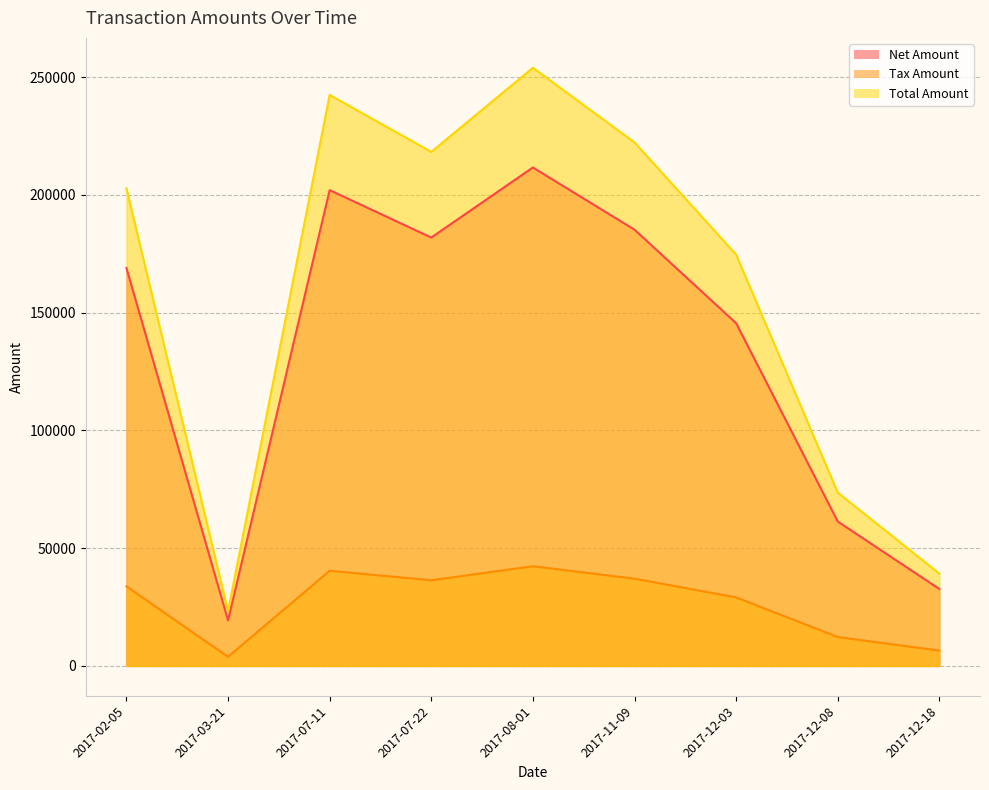

Reading right to left, list all the values displayed in this chart.

Net Amount: 32671.0	61332.0	145542.0	185249.0	211654.0	181900.0	202040.0	19352.0	168991.0
Tax Amount: 6534.2	12266.4	29108.4	37049.8	42330.8	36380.0	40408.0	3870.4	33798.2
Total Amount: 39205.2	73598.4	174650.0	222299.0	253985.0	218280.0	242448.0	23222.4	202789.0